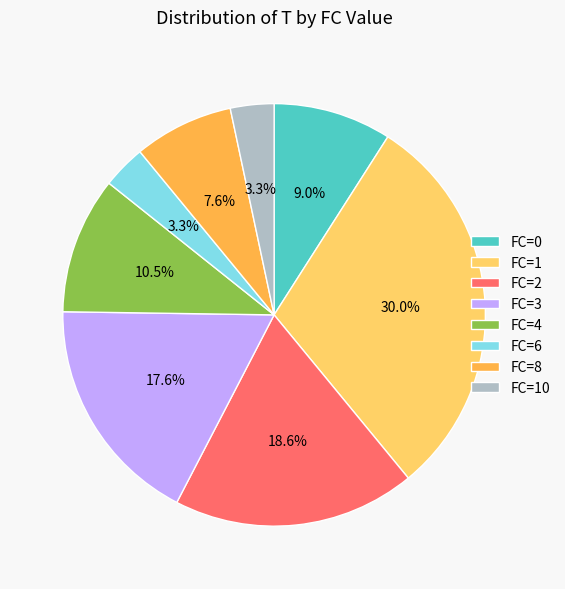

Which category has the biggest portion of the pie?

FC=1